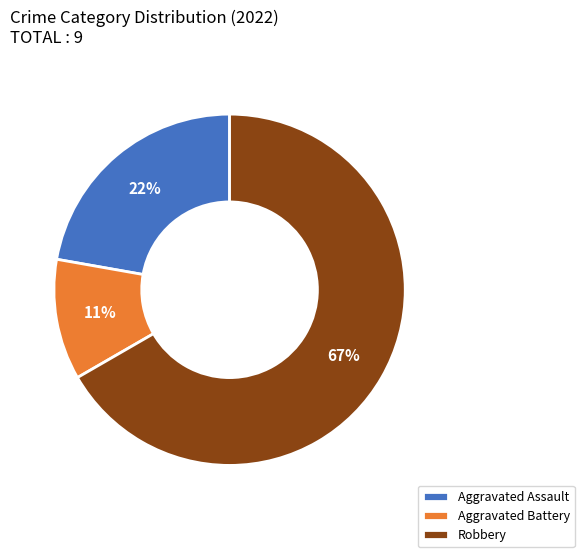

How many segments does this pie chart have?

3